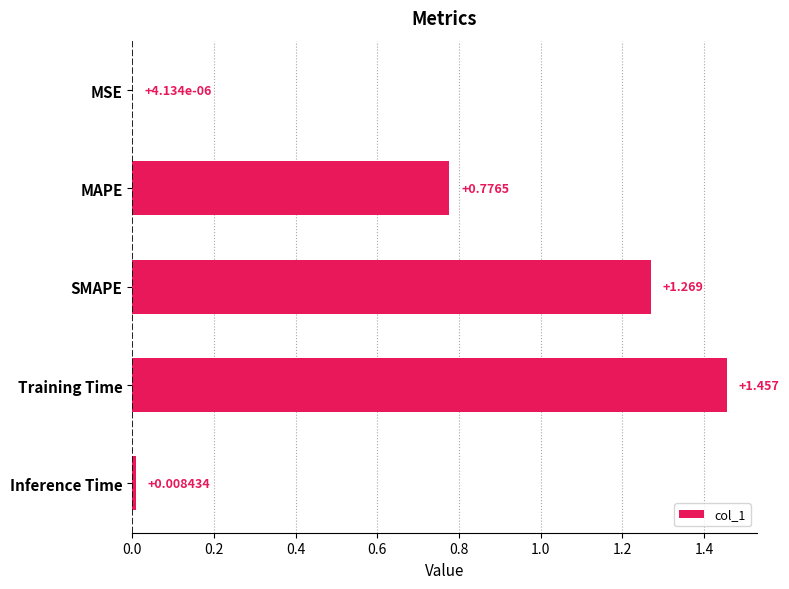

Where is the data nearest to the value 0?

MSE